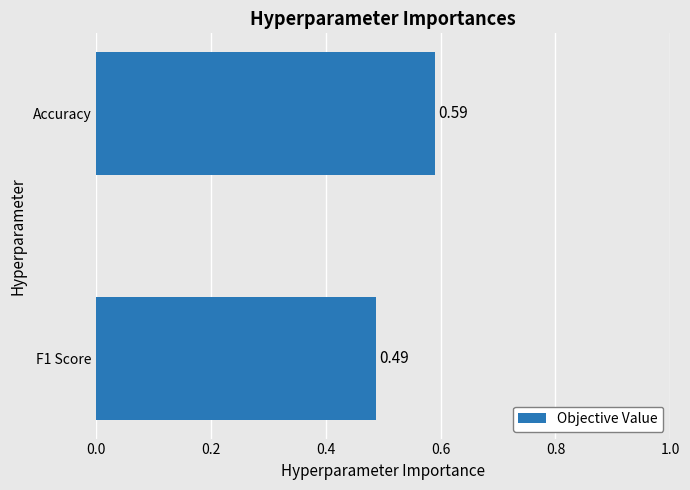

Between F1 Score and Accuracy, which is larger?

Accuracy